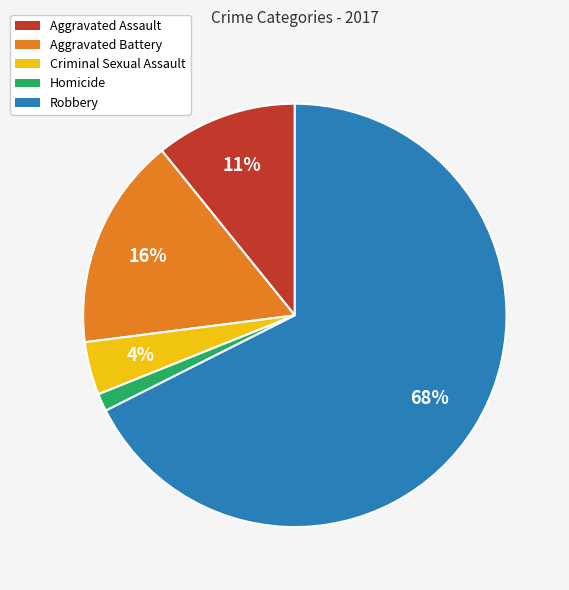

True or false: Aggravated Assault accounts for 11% of the total.

True